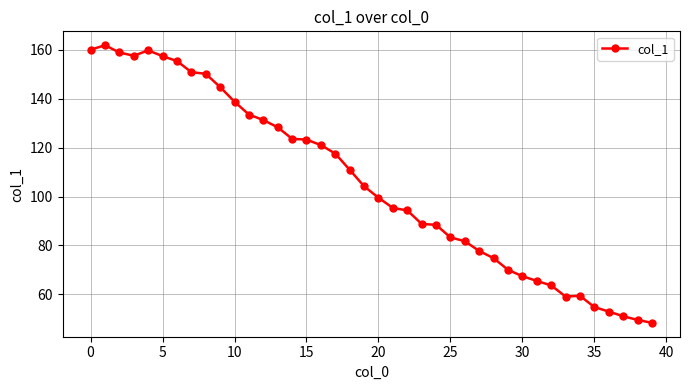

What is the value of the 22nd point from the left?

95.3